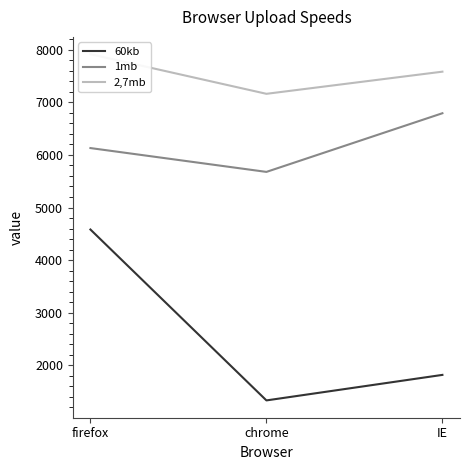

Reading left to right, extract all data points from this chart.

60kb: 4582	1334	1819
1mb: 6130	5677	6792
2,7mb: 7914	7161	7582